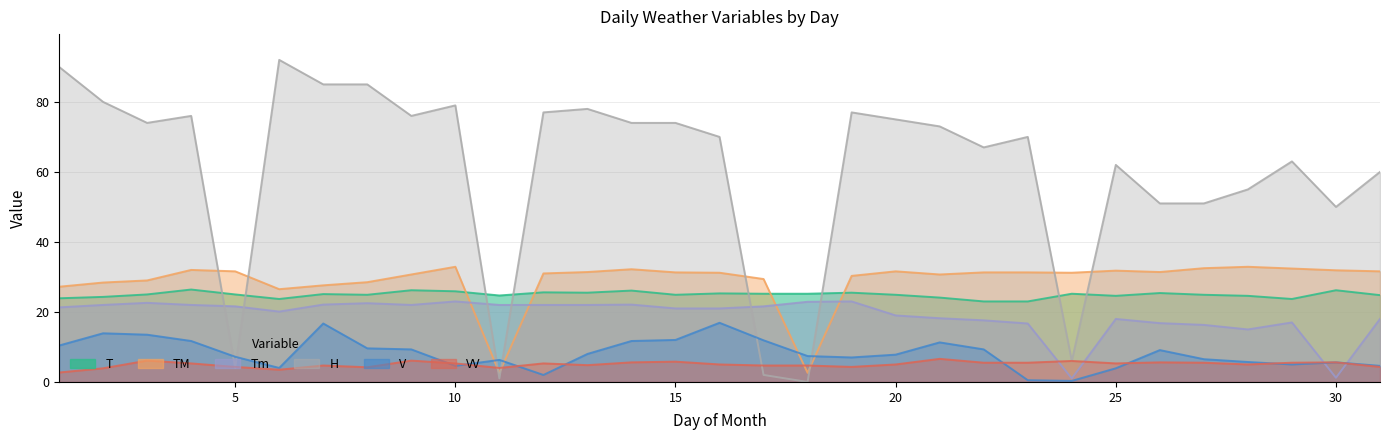

What is the value of the V point at the 6th from the left?

4.0